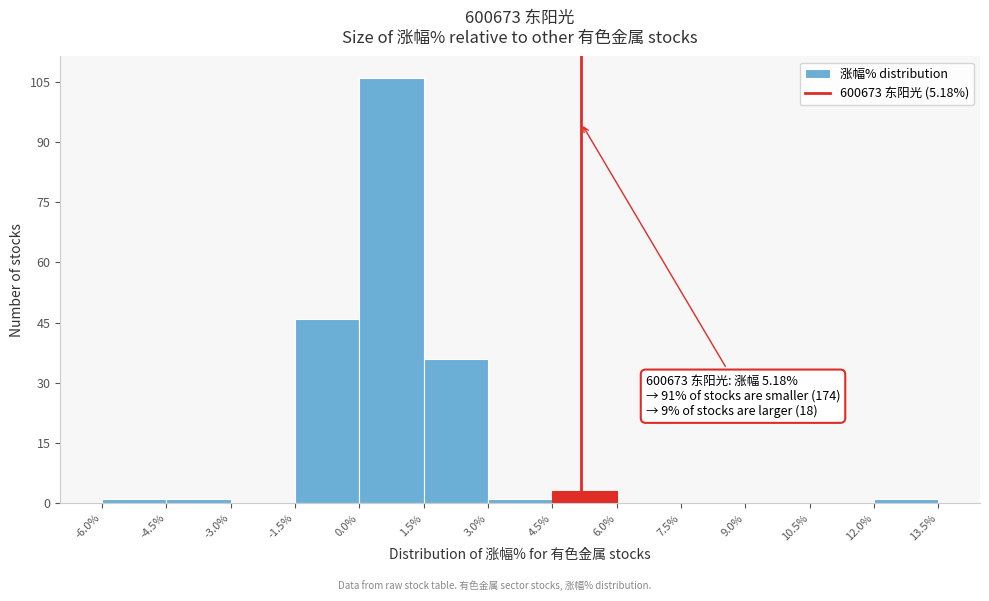

Over which range of the x-axis is the bar tallest?

0.0% to 1.5%